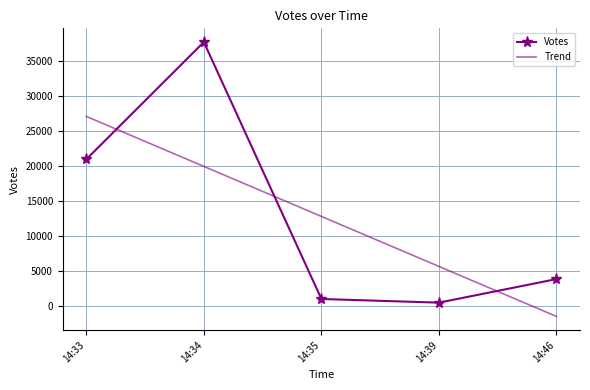

The Votes series shows 1525.4 at 14:46. True or false?

False